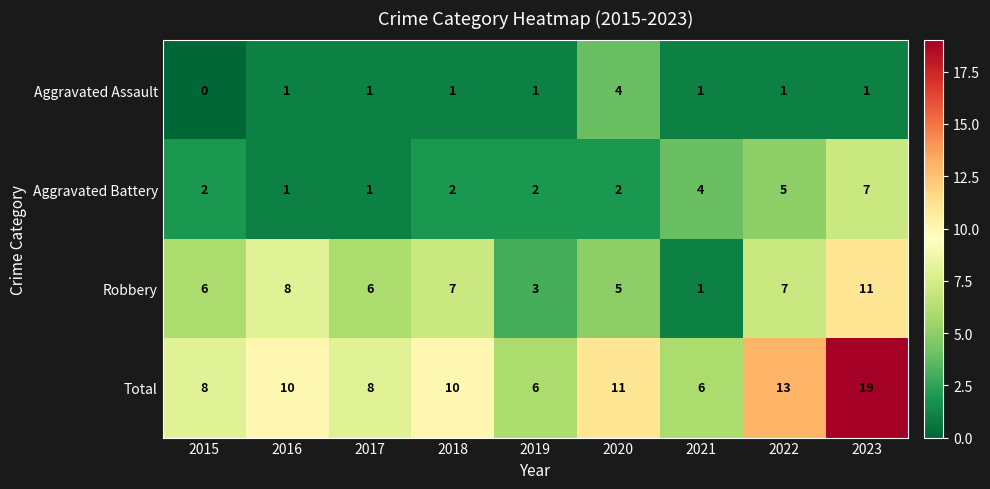

How many data points in Robbery are less than 6?

3